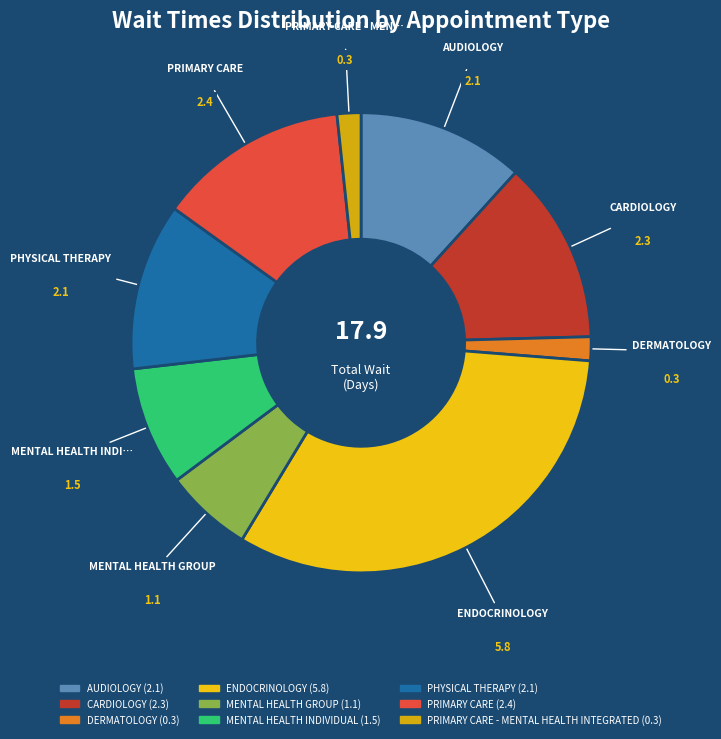

How many segments does this pie chart have?

9